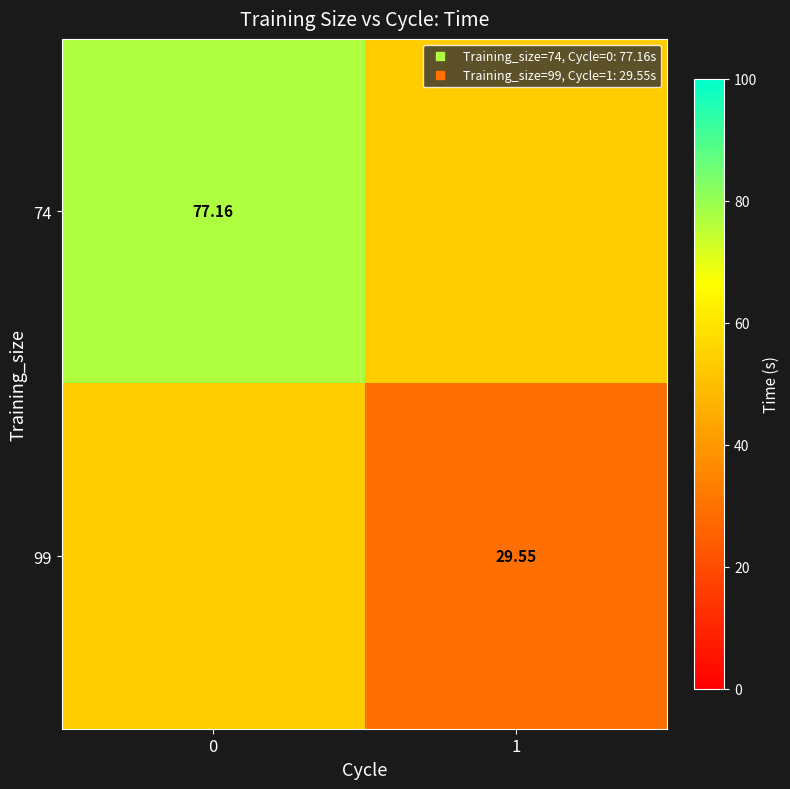

Is it true that 74 equals 53.4 at 1?

True